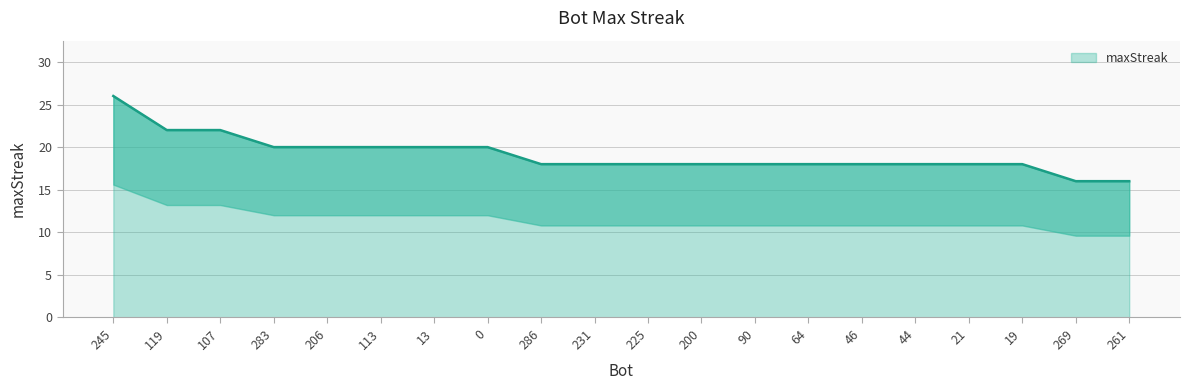

At which label does the data first exceed 18?

245